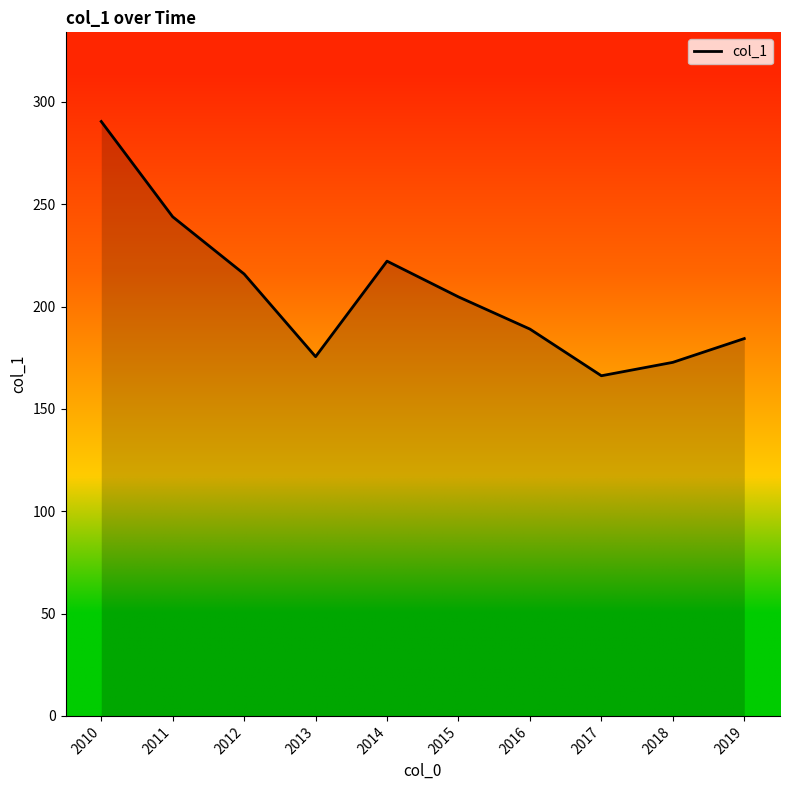

Does the chart display data point markers on the line(s)?

No